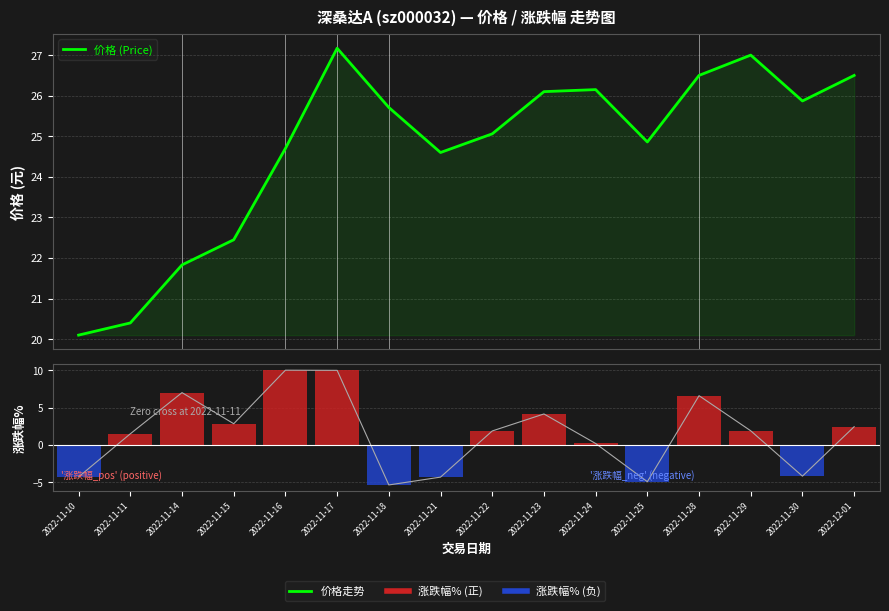

Count the number of data series in this chart.

2